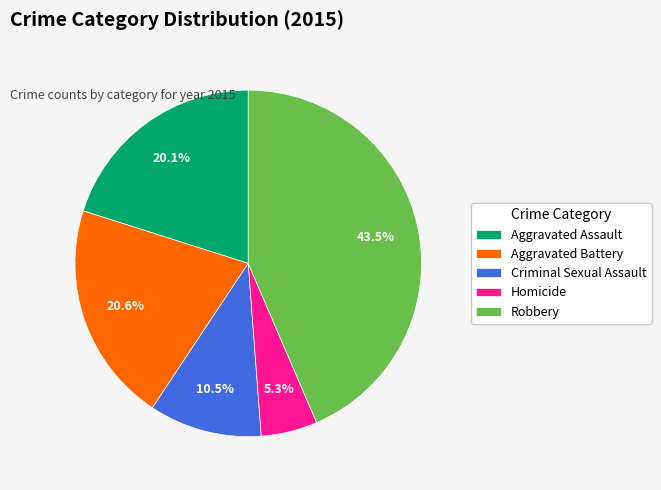

To the nearest percent, what is the average slice percentage?

20%